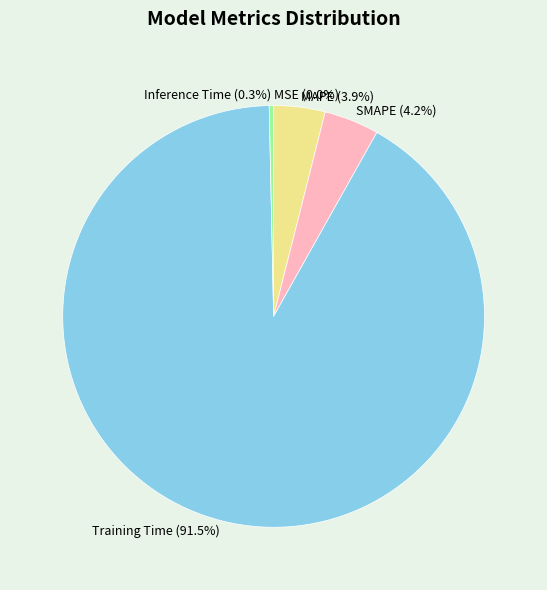

Is there a majority slice in this chart?

Yes